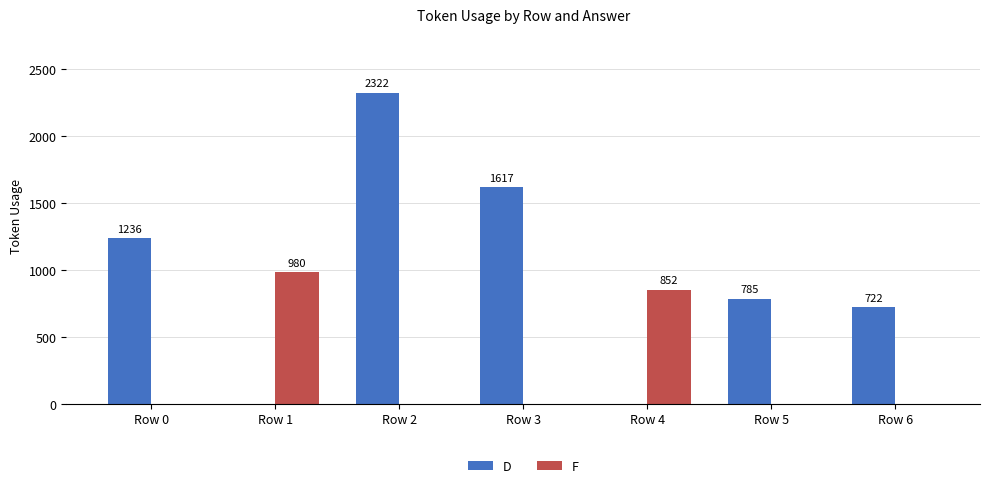

Reading right to left, transcribe all the data shown in this chart.

D: 722	785	0	1617	2322	0	1236
F: 0	0	852	0	0	980	0